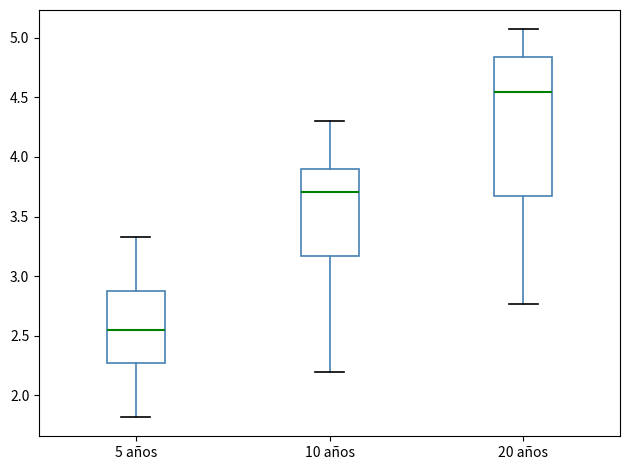

Which box's median line is the lowest?

5 años